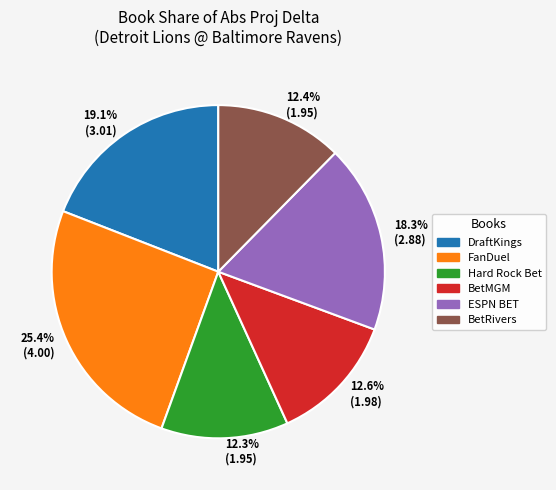

Do 18.3% (2.88) and 25.4% (4.00) together represent more than half of the pie?

No